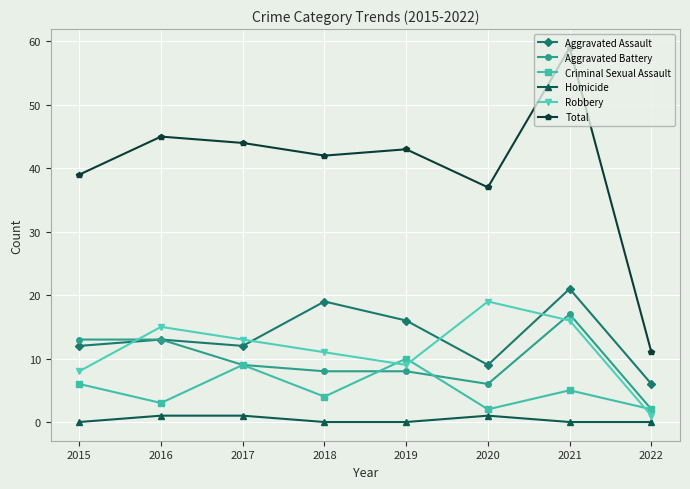

Reading left to right, what are all the values shown in this chart?

Aggravated Assault: 2015=12	2016=13	2017=12	2018=19	2019=16	2020=9	2021=21	2022=6
Aggravated Battery: 2015=13	2016=13	2017=9	2018=8	2019=8	2020=6	2021=17	2022=2
Criminal Sexual Assault: 2015=6	2016=3	2017=9	2018=4	2019=10	2020=2	2021=5	2022=2
Homicide: 2015=0	2016=1	2017=1	2018=0	2019=0	2020=1	2021=0	2022=0
Robbery: 2015=8	2016=15	2017=13	2018=11	2019=9	2020=19	2021=16	2022=1
Total: 2015=39	2016=45	2017=44	2018=42	2019=43	2020=37	2021=59	2022=11